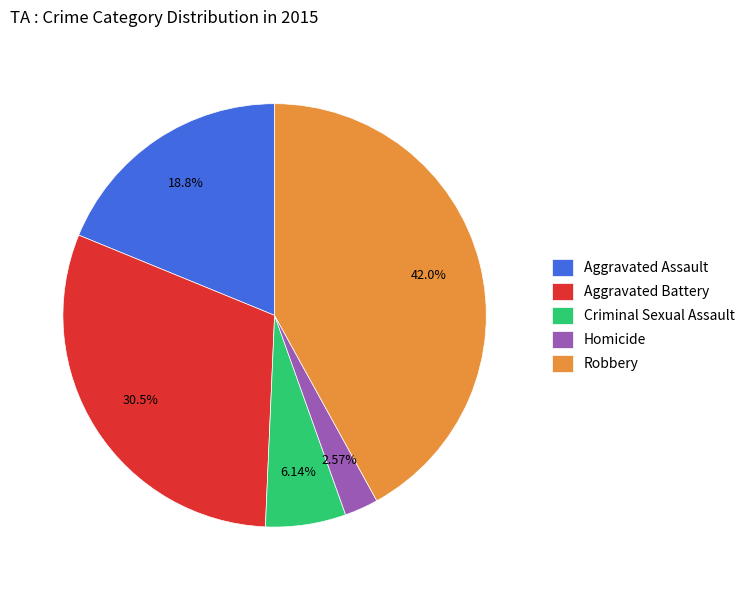

How many slices are in this pie chart?

5